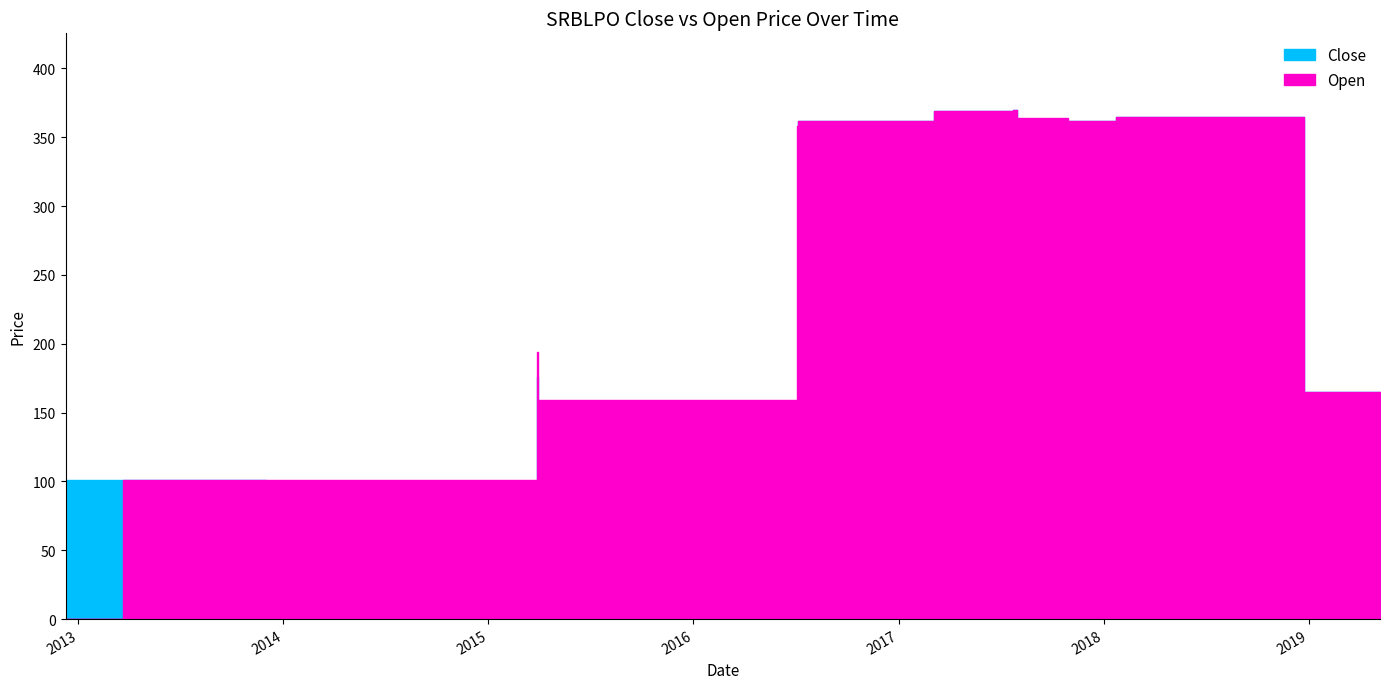

Rank the series by their average value, from lowest to highest.

Close, Open